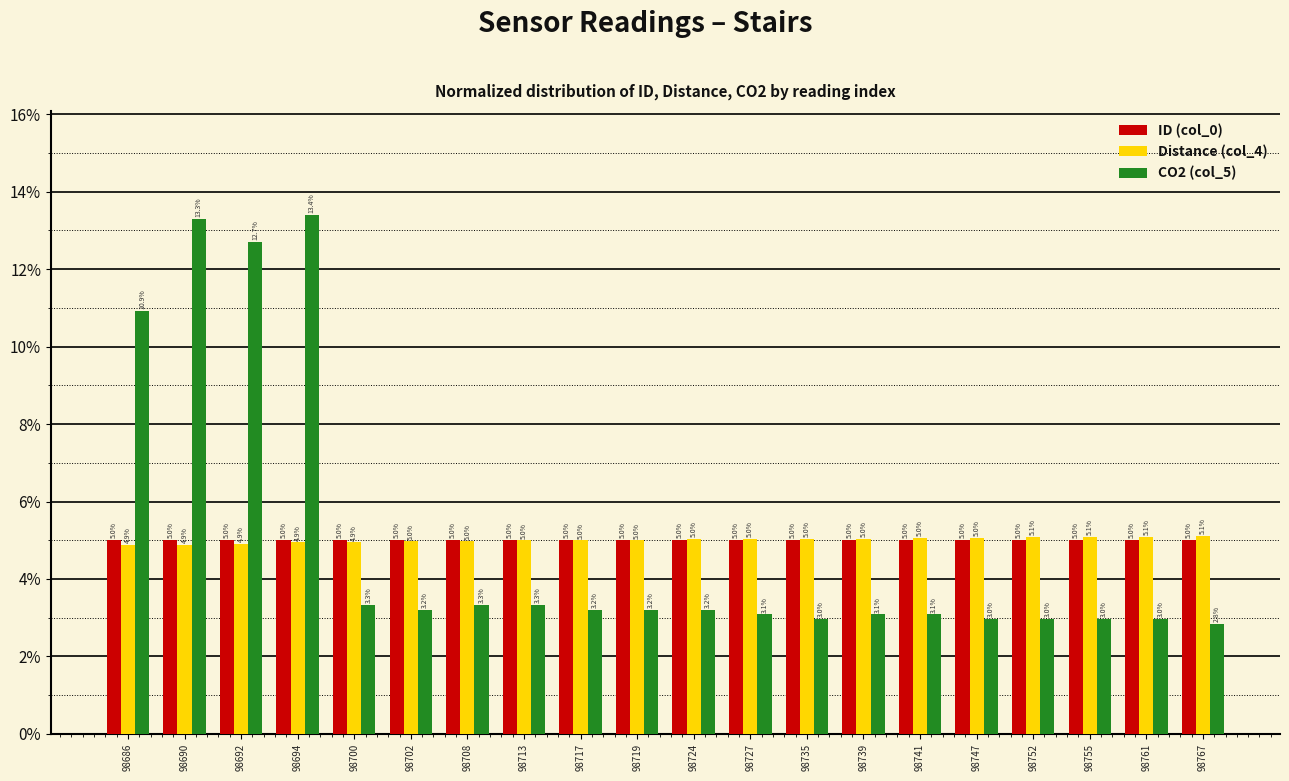

Does the chart contain any negative values?

No